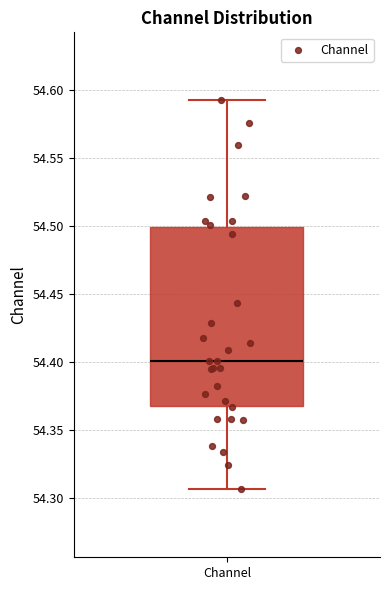

Read this box plot against the y-axis: the position of the median line, the range covered by the box, and the ends of both whiskers. The values are not printed on the chart, so give them approximately, as read against the axis.

median 54.400, box 54.370 to 54.500, whiskers 54.305 to 54.590